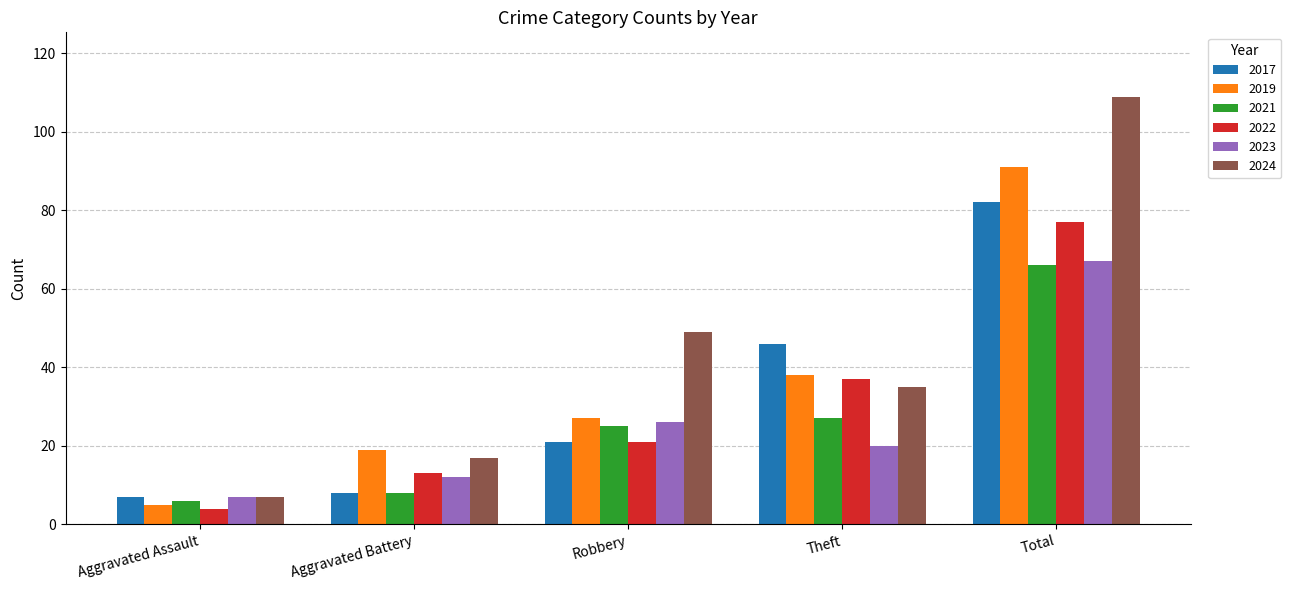

What is the label of the 1st bar from the left?

Aggravated Assault